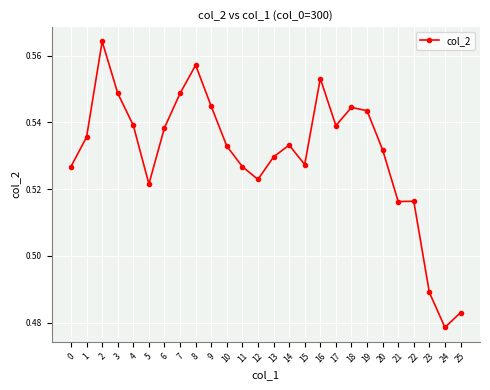

True or false: the data shows 0.7 at 5.

False